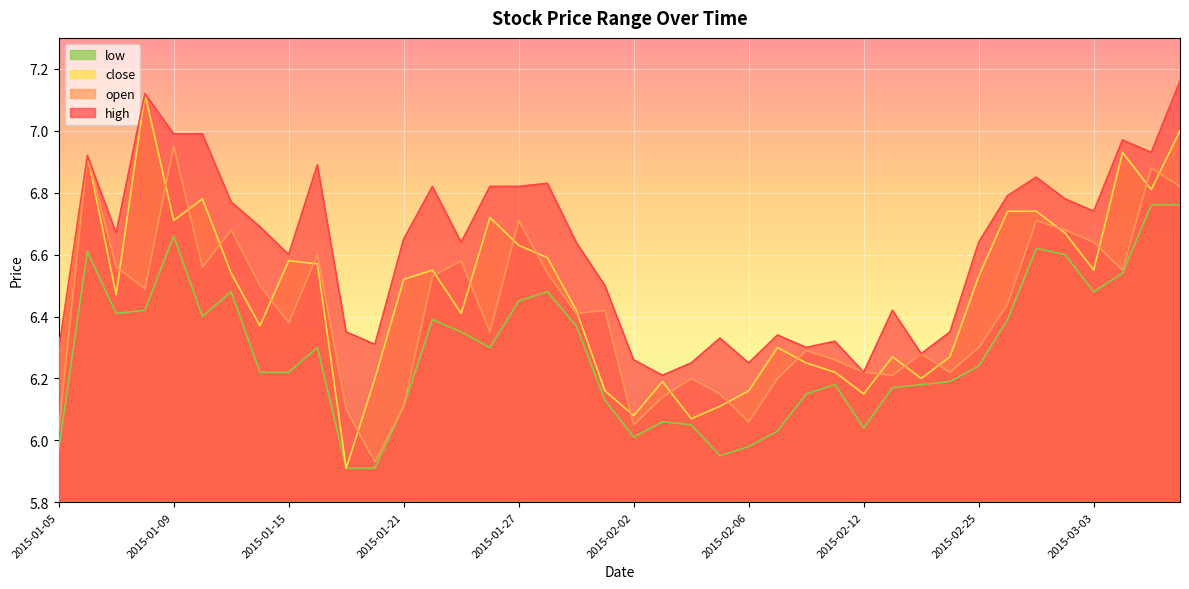

At which category is the sum across all series the highest?

2015-03-06